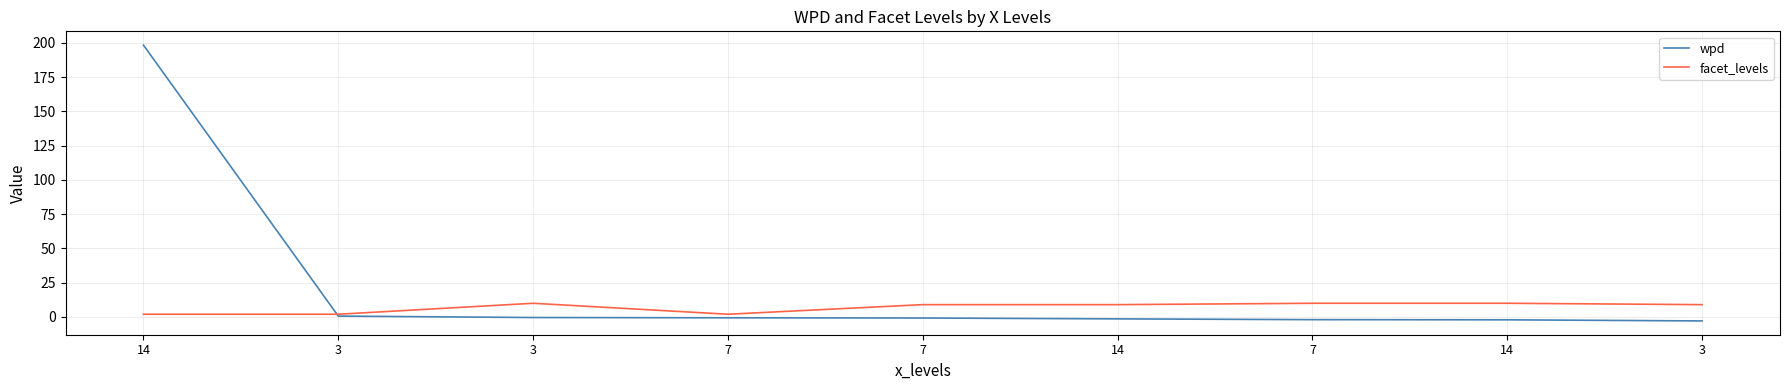

Read the wpd value at 3.

-2.9